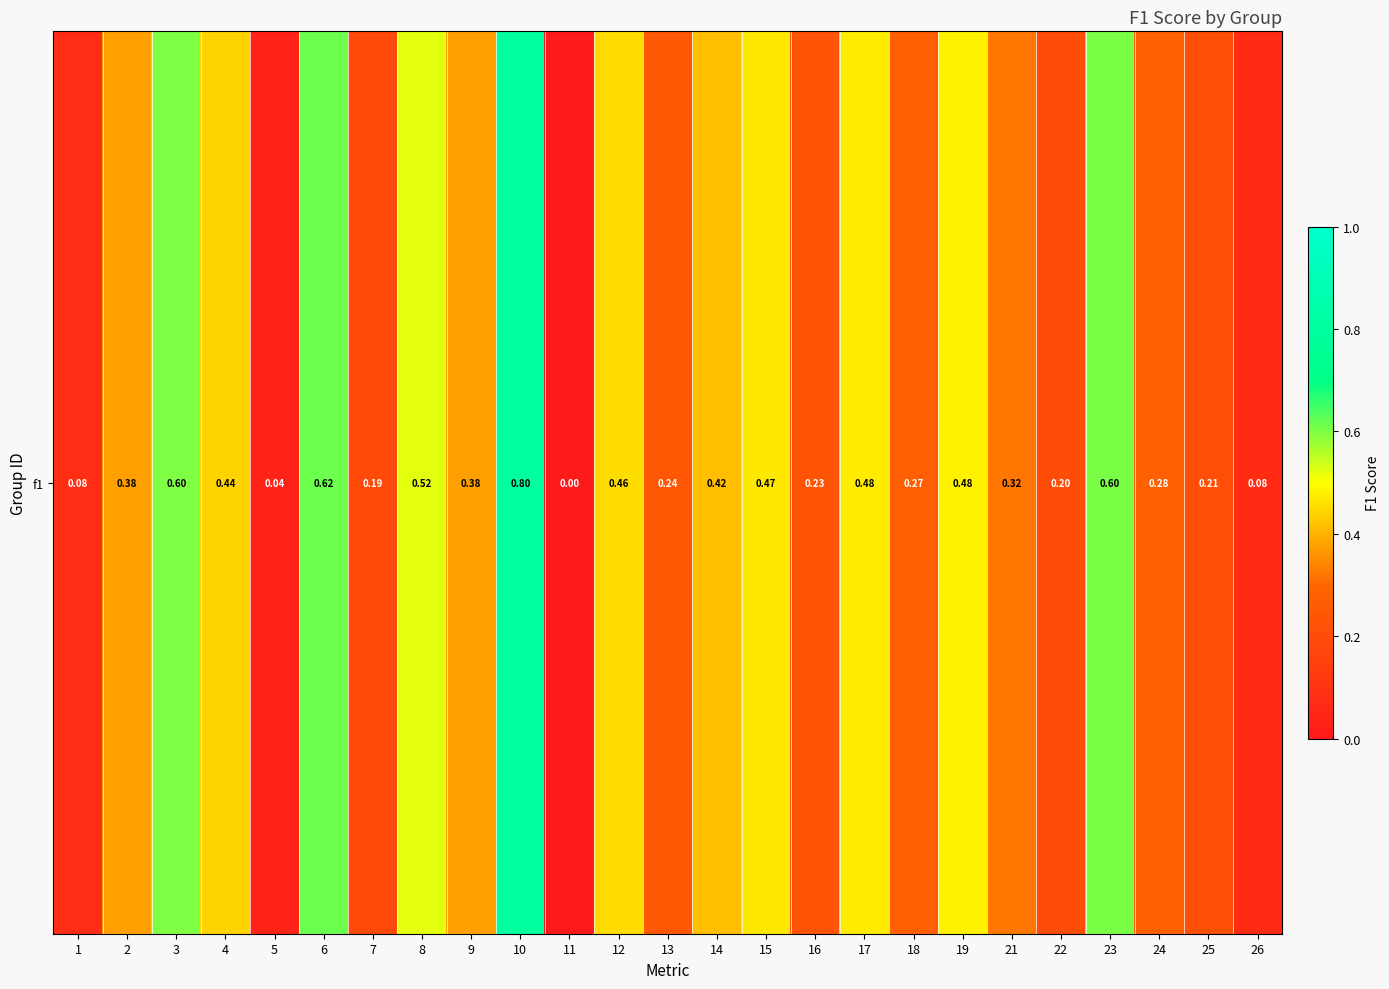

Reading left to right, list all the values displayed in this chart.

0.1	0.4	0.6	0.4	0.0	0.6	0.2	0.5	0.4	0.8	0.0	0.5	0.2	0.4	0.5	0.2	0.5	0.3	0.5	0.3	0.2	0.6	0.3	0.2	0.1